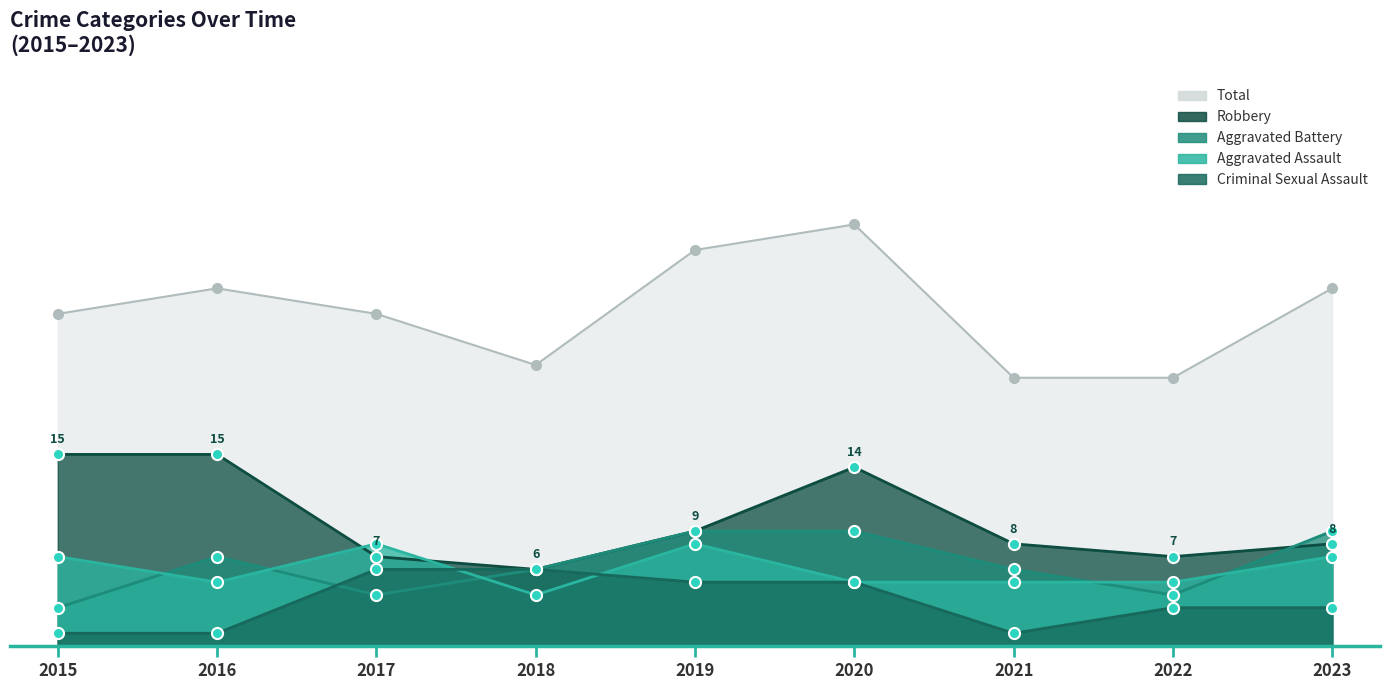

Reading right to left, transcribe all the data shown in this chart.

Aggravated Assault: 2023=7	2022=5	2021=5	2020=5	2019=8	2018=4	2017=8	2016=5	2015=7
Aggravated Battery: 2023=9	2022=4	2021=6	2020=9	2019=9	2018=6	2017=4	2016=7	2015=3
Criminal Sexual Assault: 2023=3	2022=3	2021=1	2020=5	2019=5	2018=6	2017=6	2016=1	2015=1
Robbery: 2023=8	2022=7	2021=8	2020=14	2019=9	2018=6	2017=7	2016=15	2015=15
Total: 2023=28	2022=21	2021=21	2020=33	2019=31	2018=22	2017=26	2016=28	2015=26